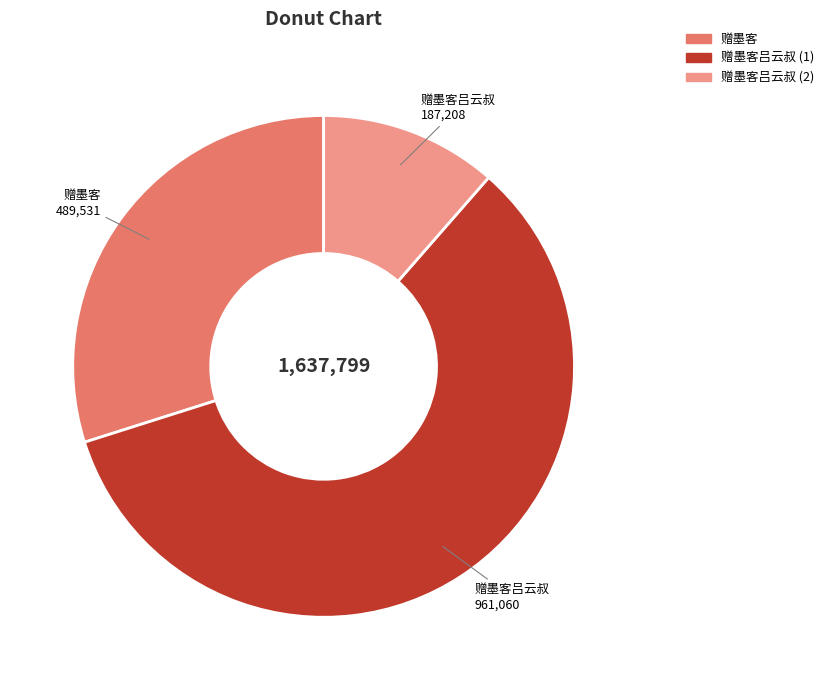

Does any single category account for the majority?

Yes